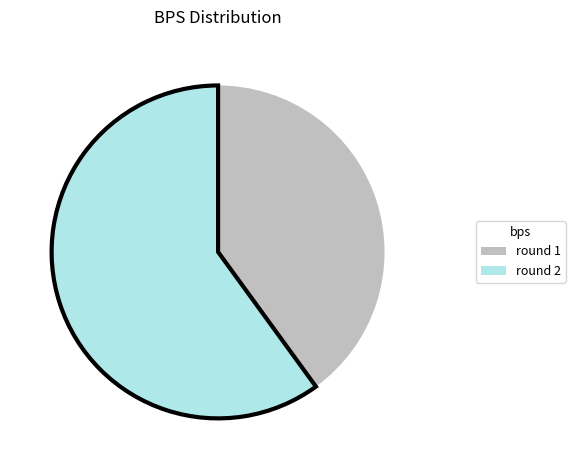

Combined, do round 2 and round 1 account for over 50%?

Yes